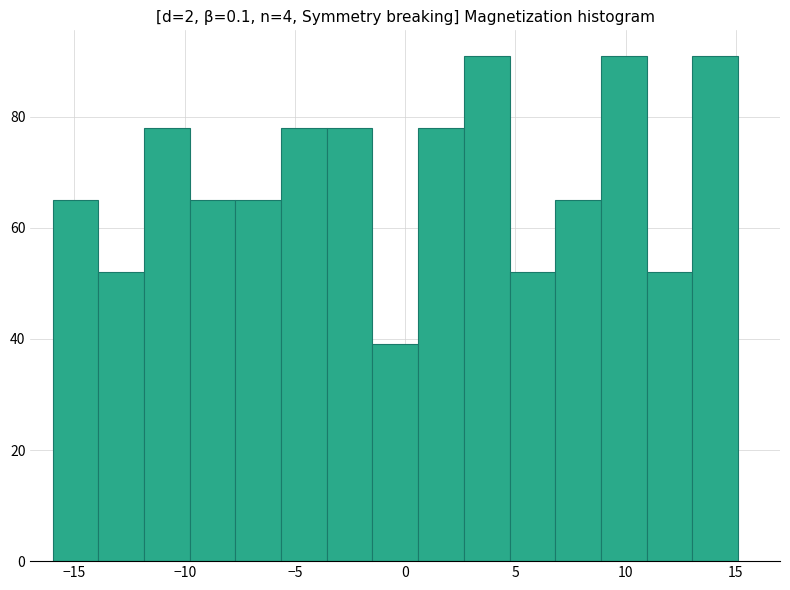

Reading left to right, list every bar in this chart as the range it spans on the x-axis followed by its height. Neither the bar edges nor the heights are printed on the chart, so give them approximately, as read against the axes.

-16.0 to -14.0: 66
-14.0 to -12.0: 52
-12.0 to -10.0: 78
-10.0 to -7.5: 66
-7.5 to -5.5: 66
-5.5 to -3.5: 78
-3.5 to -1.5: 78
-1.5 to 0.5: 40
0.5 to 2.5: 78
2.5 to 4.5: 92
4.5 to 7.0: 52
7.0 to 9.0: 66
9.0 to 11.0: 92
11.0 to 13.0: 52
13.0 to 15.0: 92